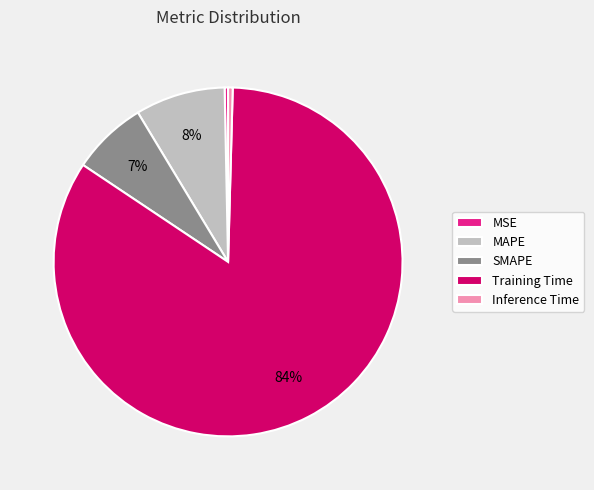

Which category has the biggest portion of the pie?

Training Time